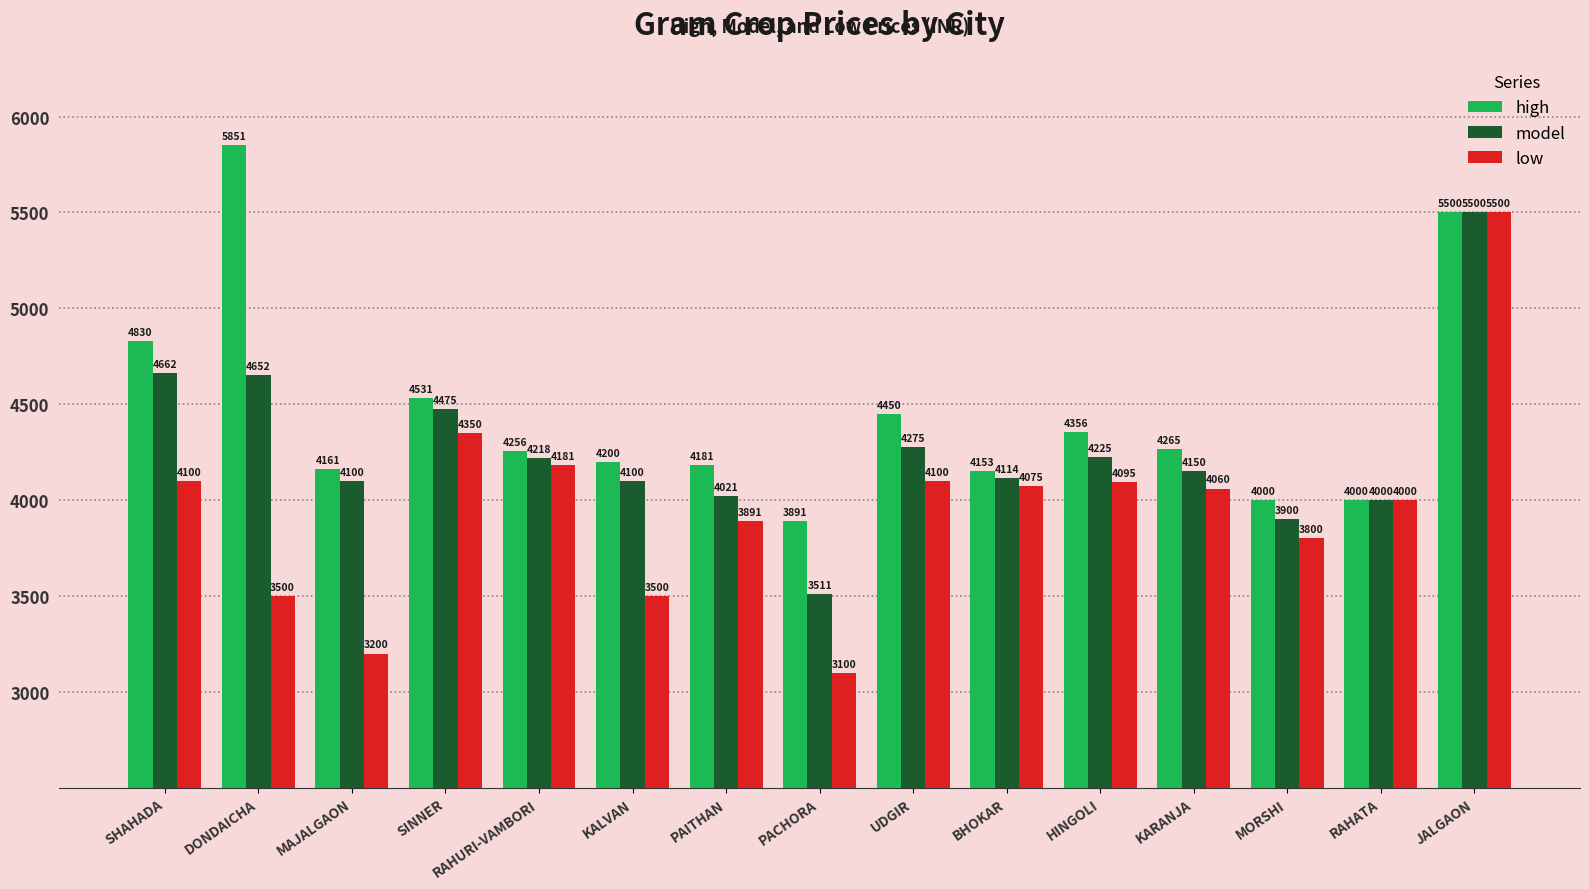

What position from the left is DONDAICHA?

2